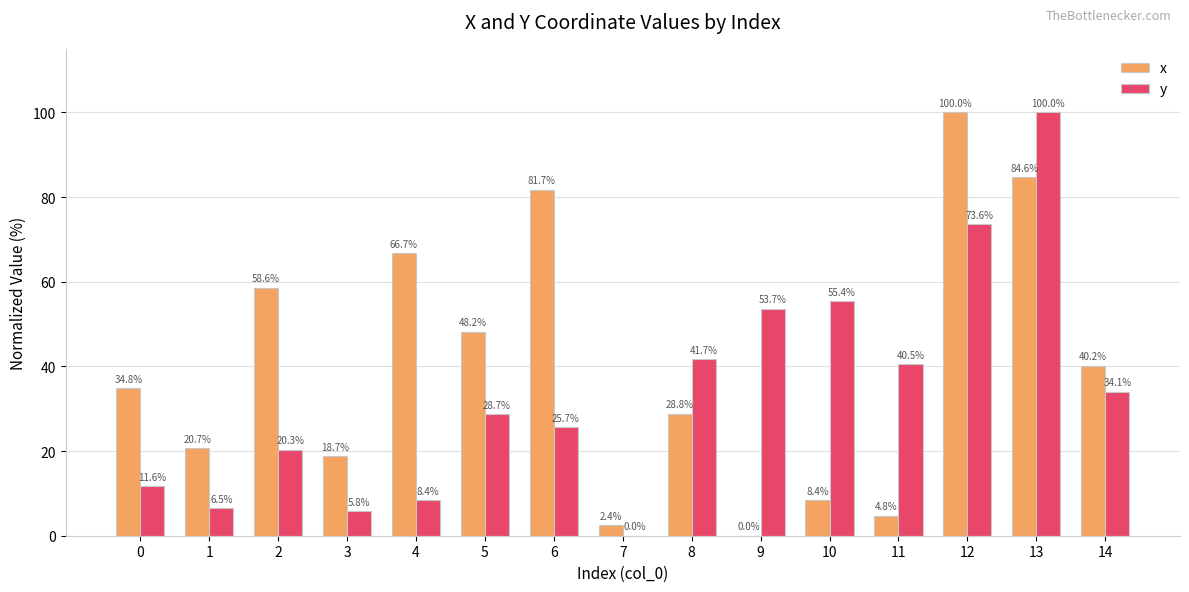

True or false: x has a value of 18.7 at 3.

True